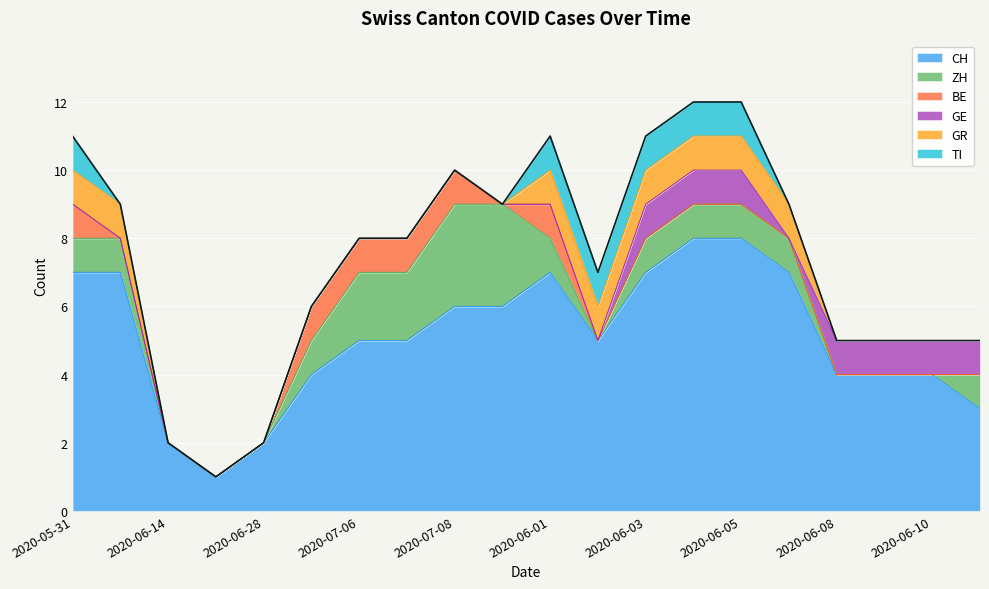

How many lines are shown in the chart?

6